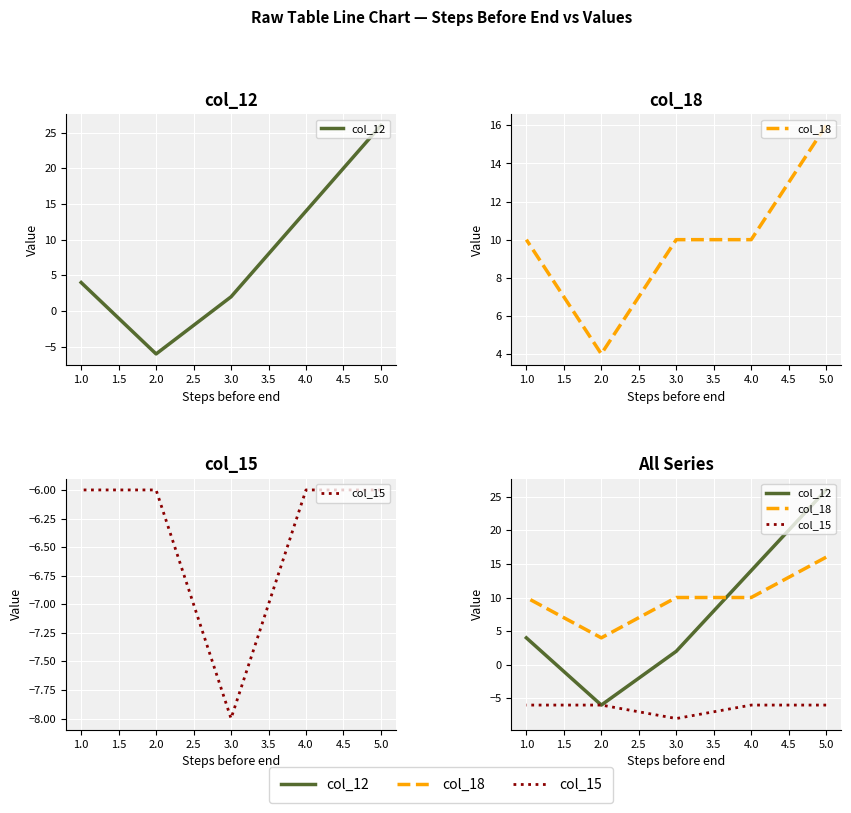

What is the average value of the col_15 series?

-6